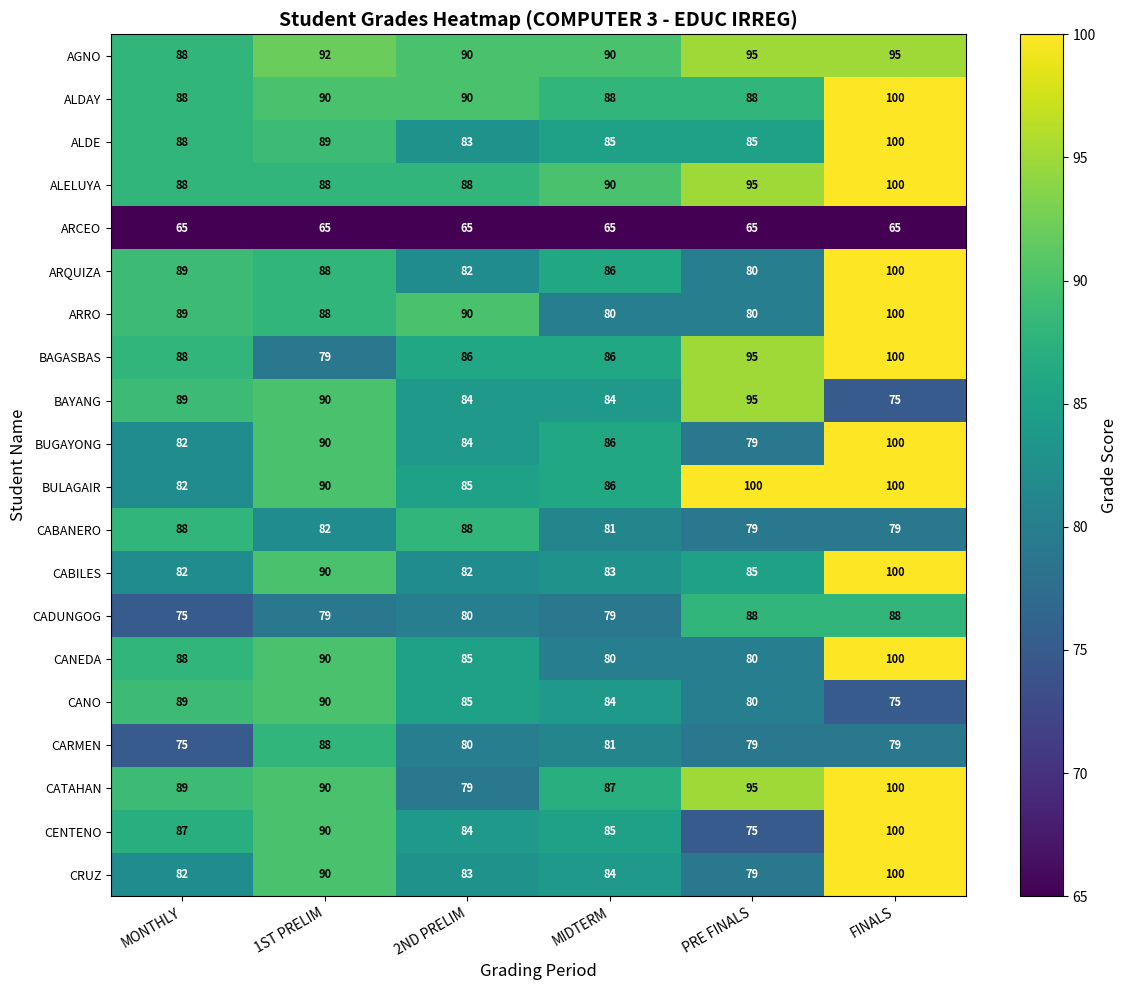

Between 2ND PRELIM and PRE FINALS, which series saw the biggest shift?

CATAHAN